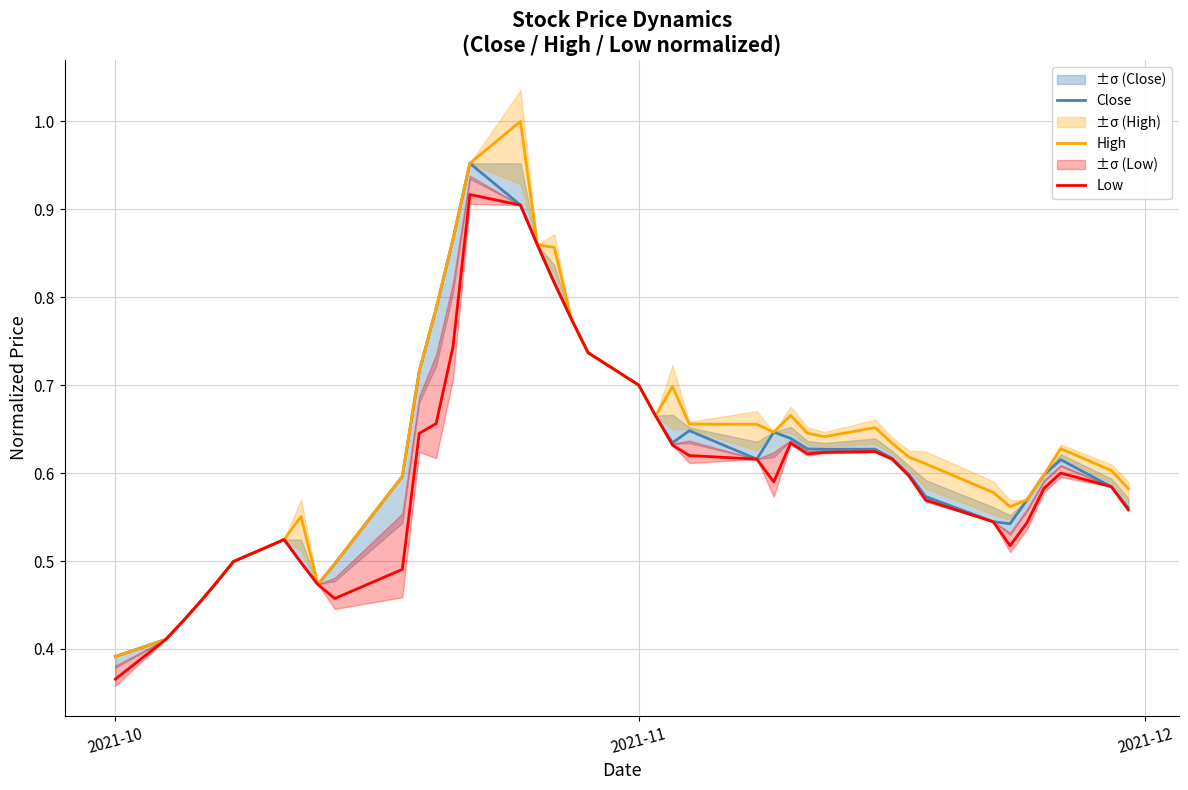

At which label is High closest to 0?

2021-10